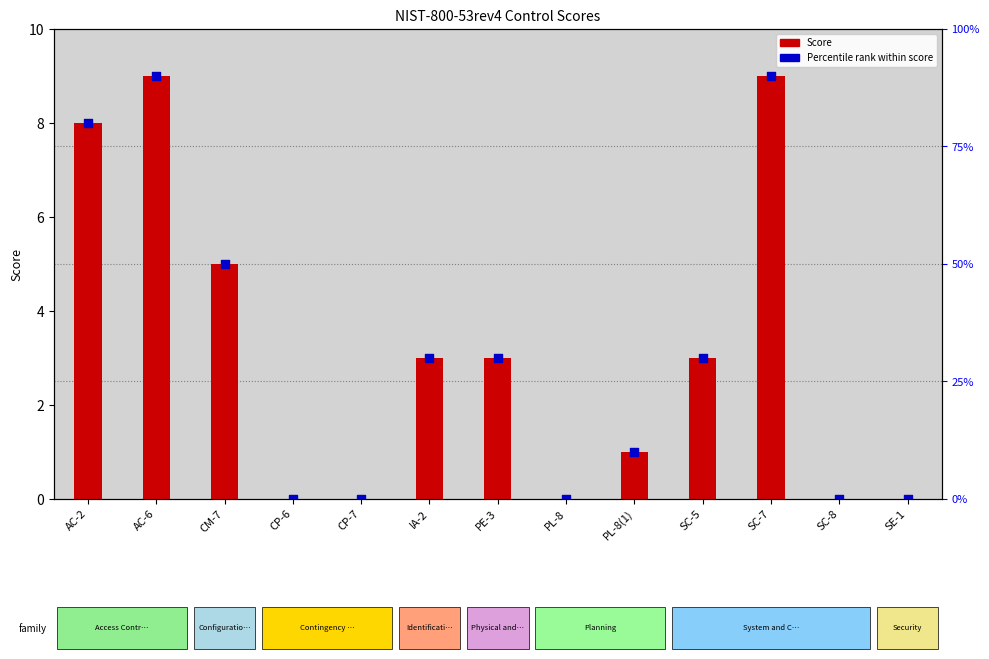

At how many categories does at least one series exceed 4?

4